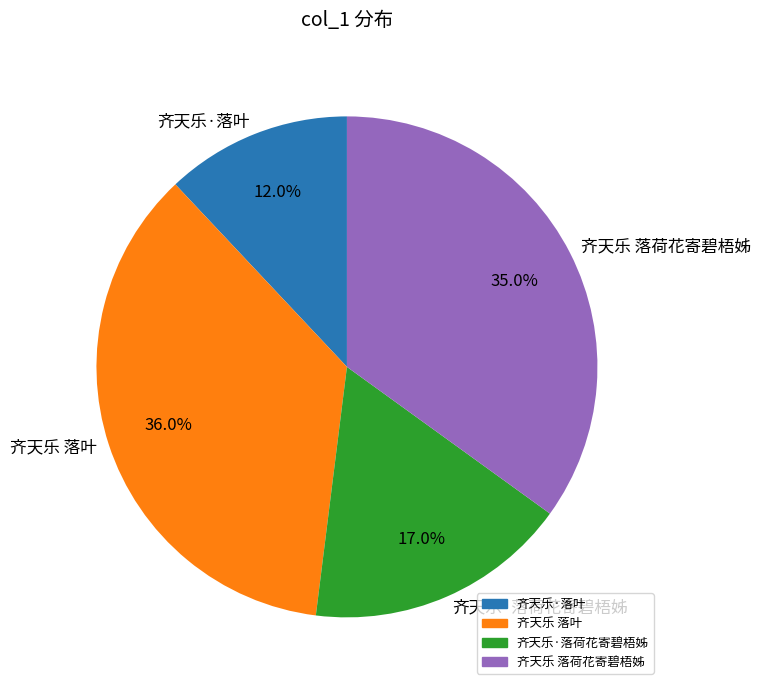

To the nearest percent, what is the difference between the 齐天乐 落叶 and 齐天乐 落荷花寄碧梧姊 slice percentages?

1%